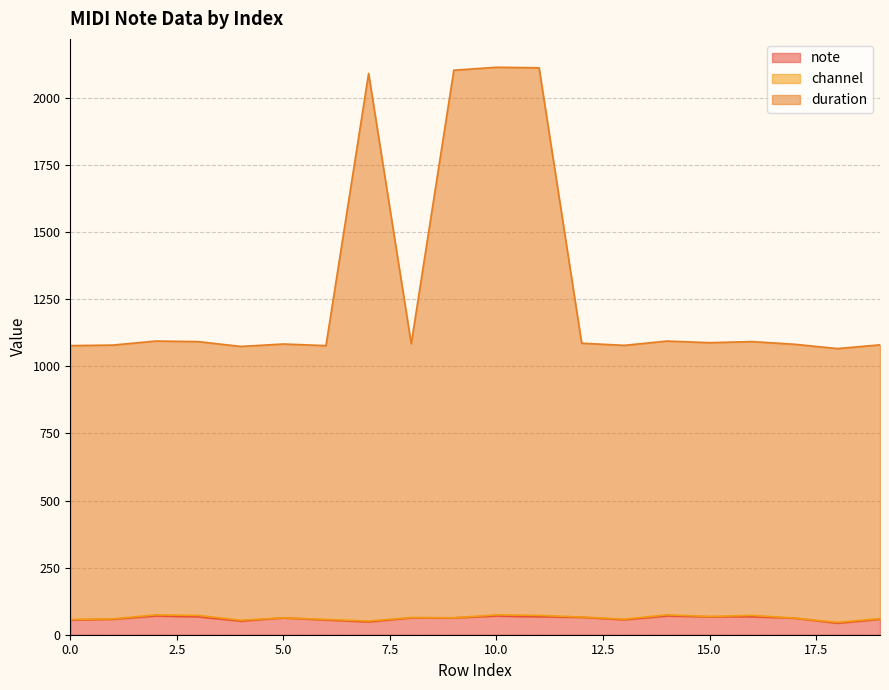

True or false: note and duration cross at least once.

False